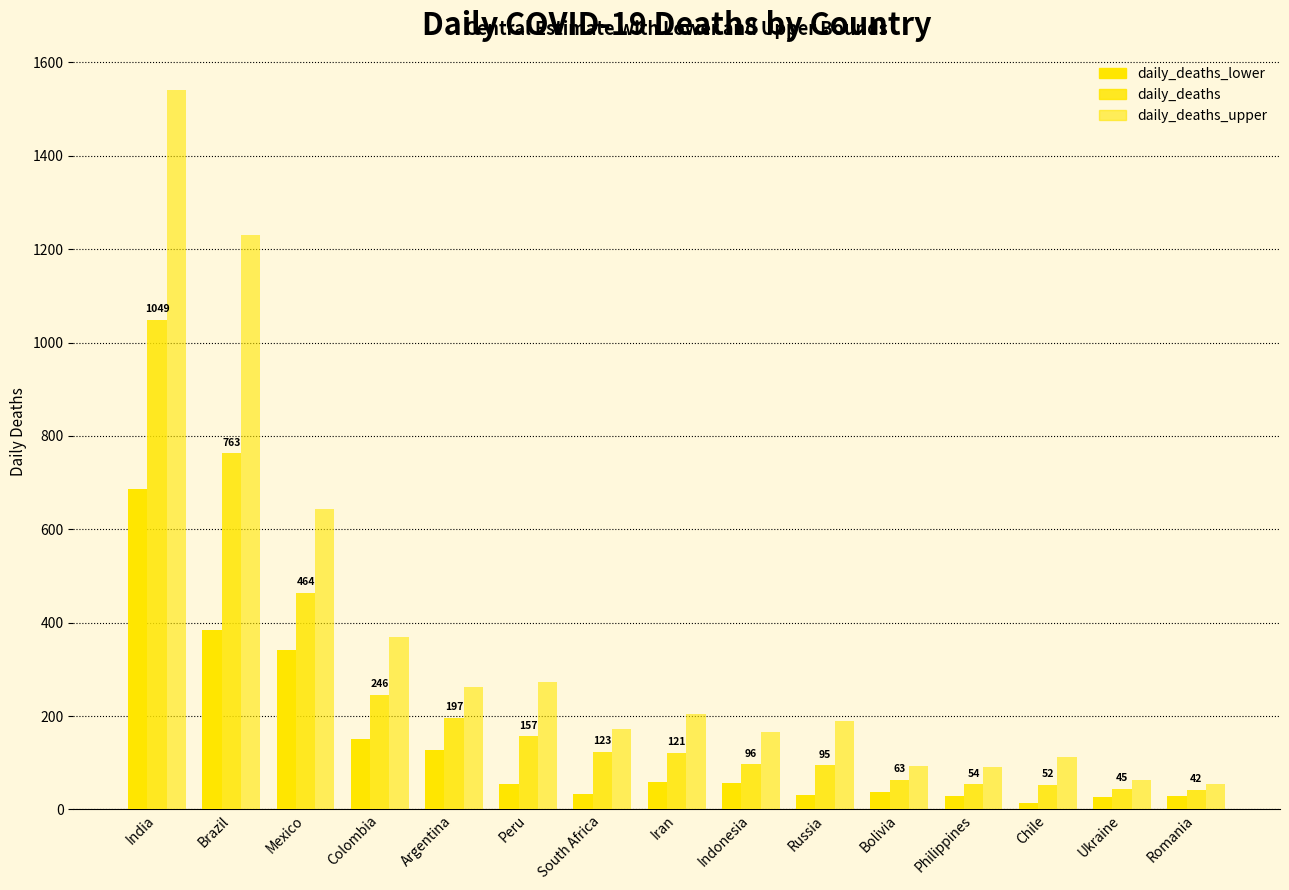

How many groups of bars are there?

15